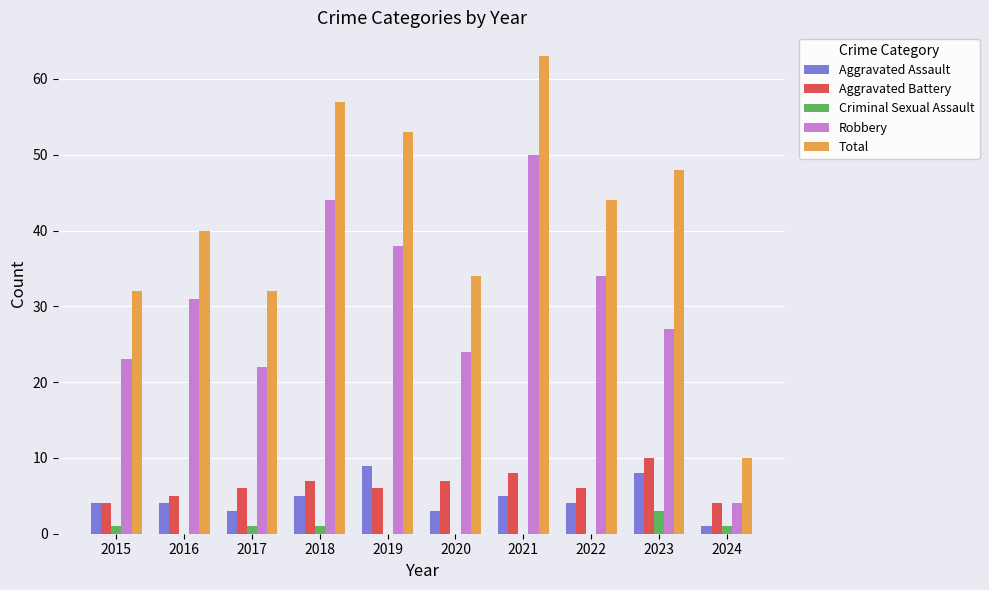

The value of Robbery at 2019 is 38. True or false?

True